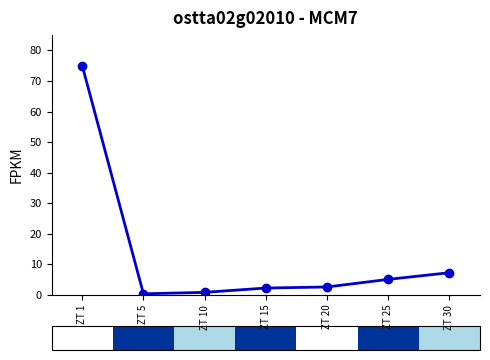

Which label corresponds to the largest value in the chart?

ZT 1